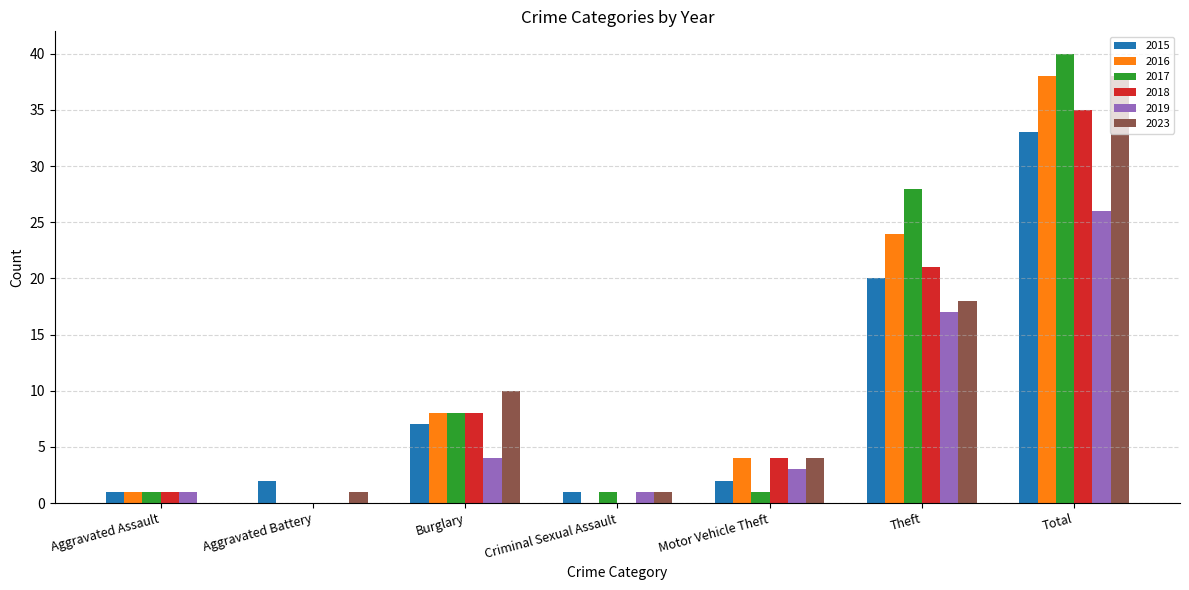

The 2016 series shows 1 at Aggravated Assault. True or false?

True